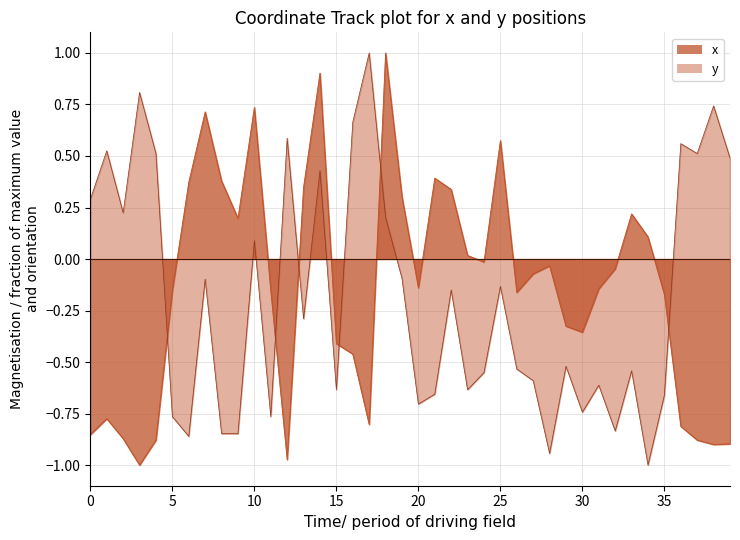

Where do y and x first cross each other?

4 and 5